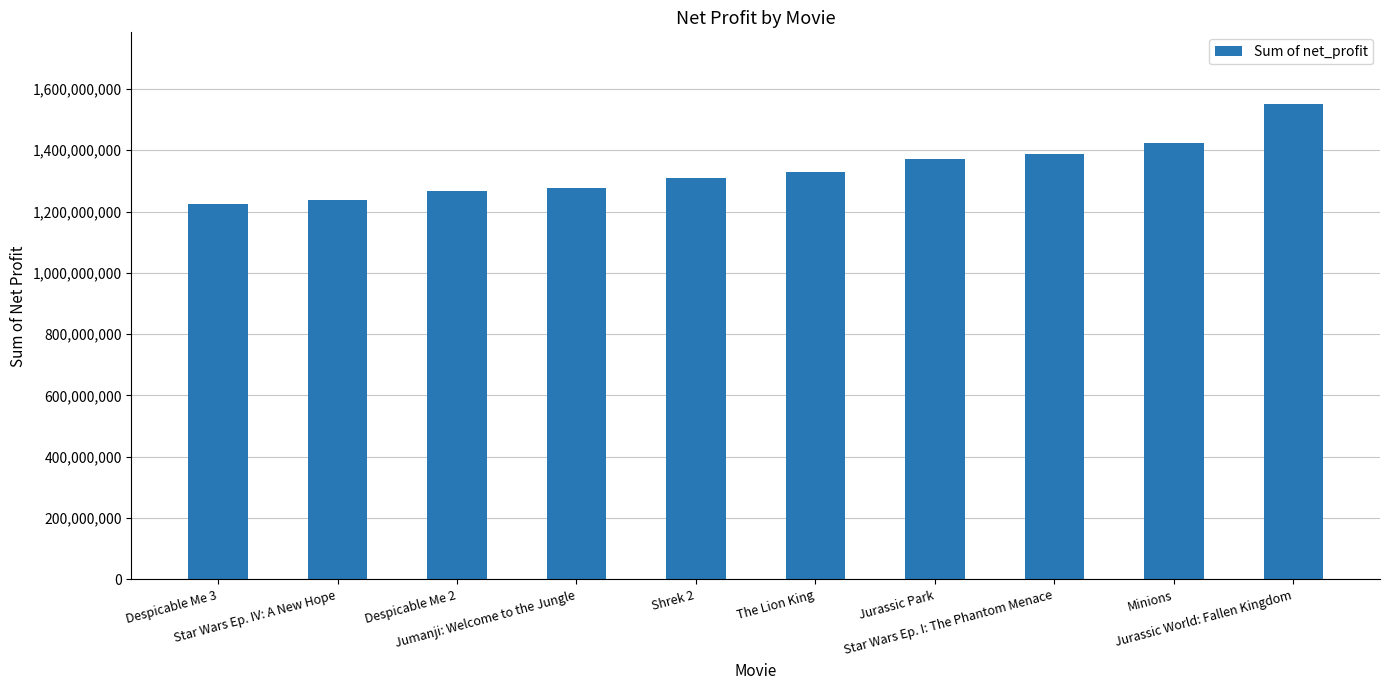

Which has a higher value, Despicable Me 3 or Despicable Me 2?

Despicable Me 2